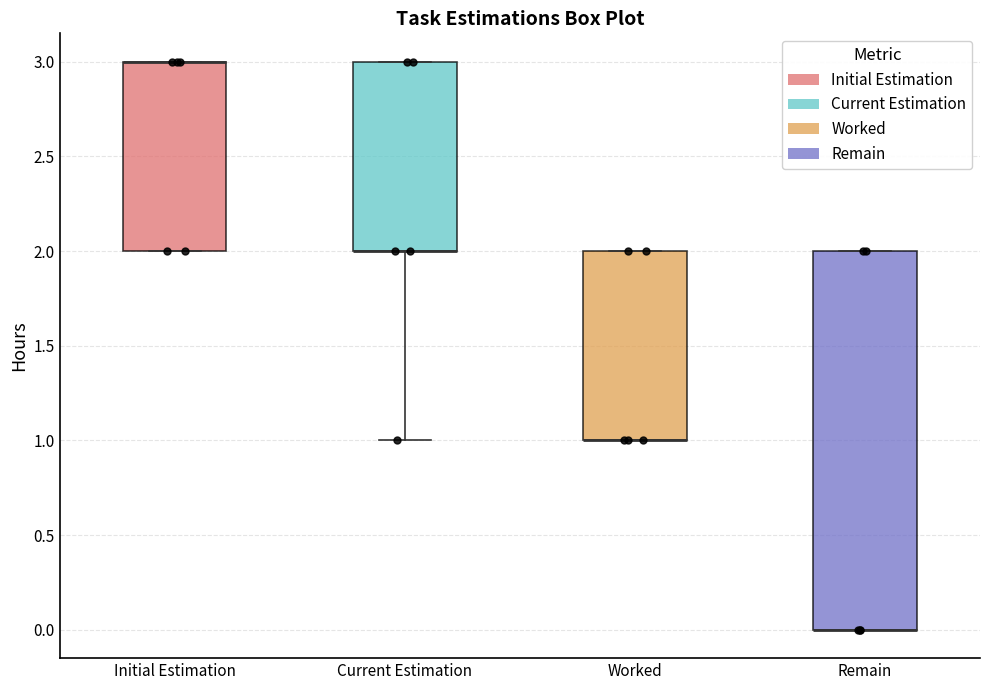

Reading left to right, transcribe this box plot: for each box, give where its median line is, the range the box spans, and where its two whiskers end, as read against the y-axis. The values are not printed on the chart, so give them approximately, as read against the axis.

Initial Estimation: median 3 (drawn on the box's upper edge), box 2 to 3, whiskers 2 to 3
Current Estimation: median 2 (drawn on the box's lower edge), box 2 to 3, whiskers 1 to 3
Worked: median 1 (drawn on the box's lower edge), box 1 to 2, whiskers 1 to 2
Remain: median 0 (drawn on the box's lower edge), box 0 to 2, whiskers 0 to 2